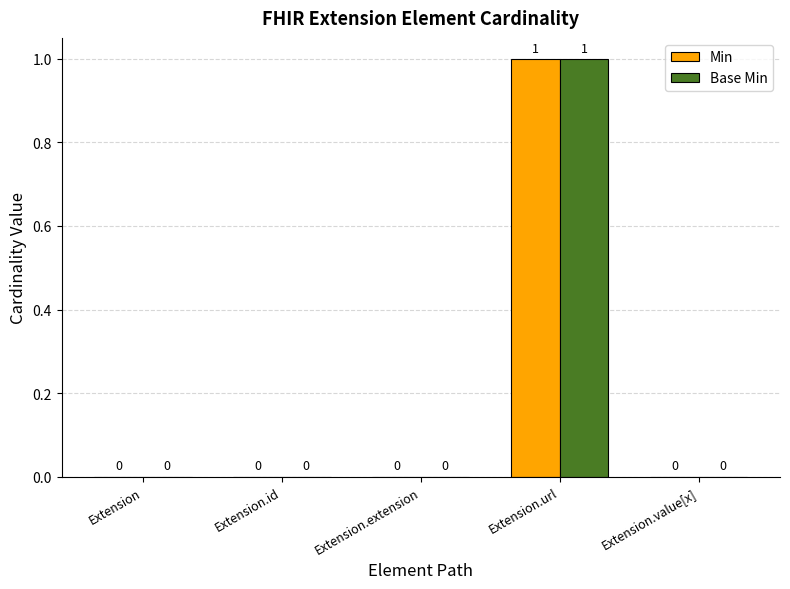

The Base Min series shows 0 at Extension.value[x]. True or false?

True